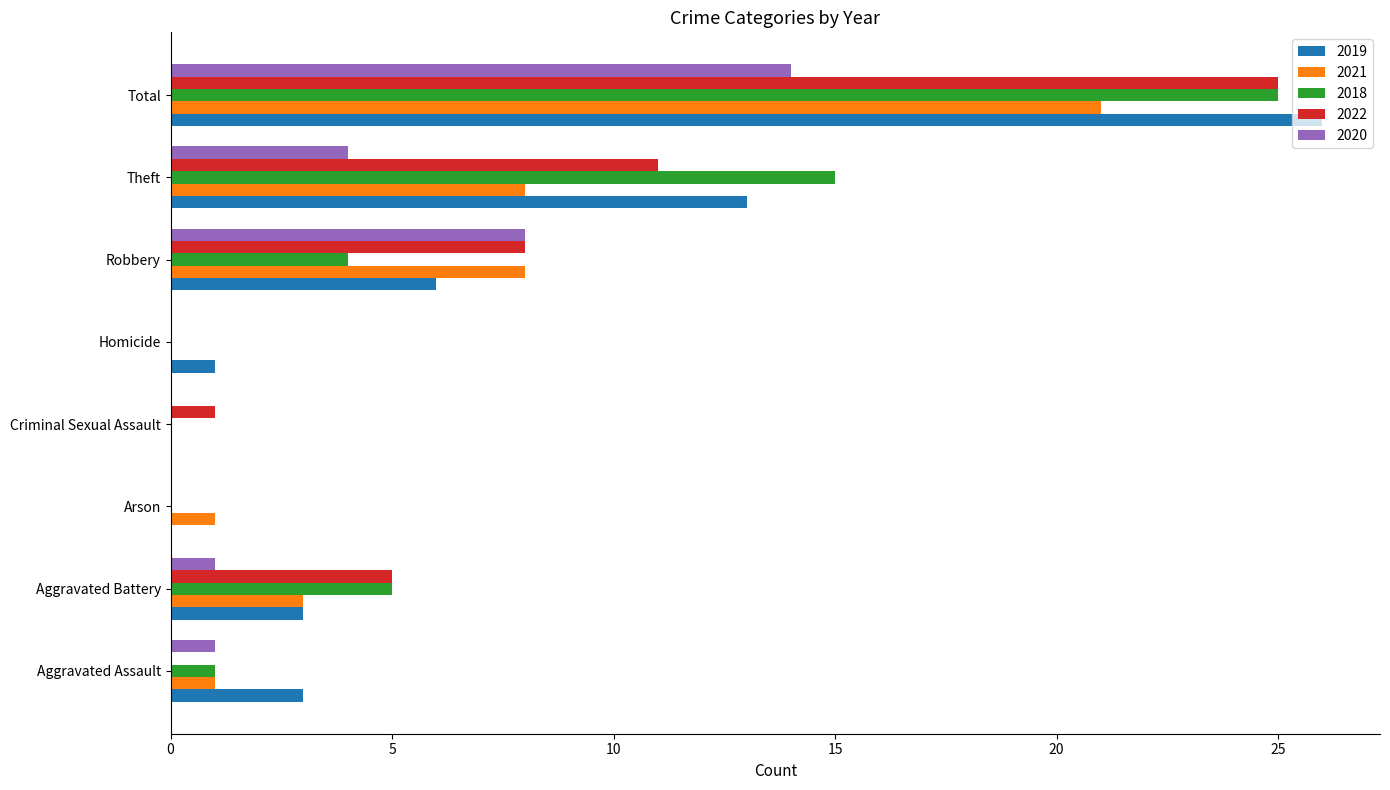

Between Aggravated Assault and Arson, which series saw the biggest shift?

2019